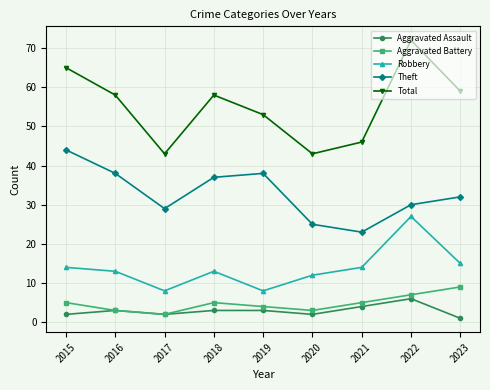

What is the difference between the maximum and minimum values in the Total series?

29